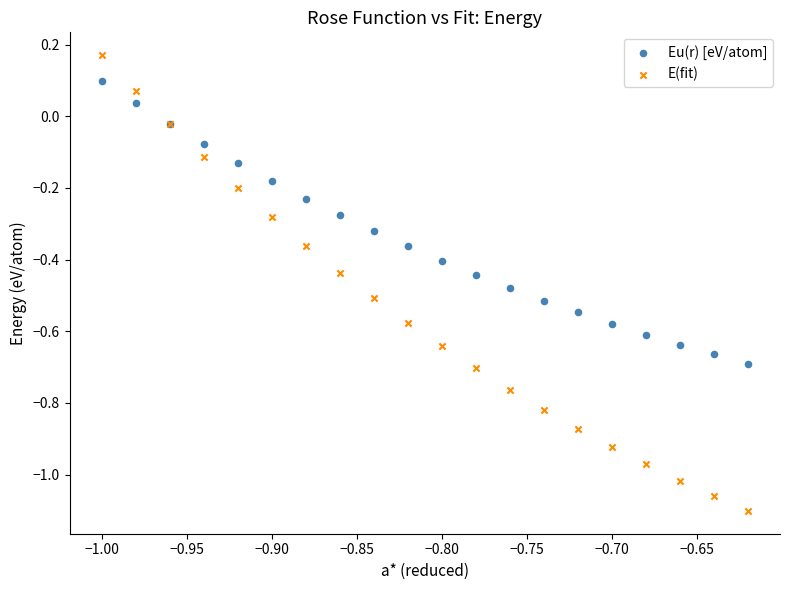

Which series has the widest spread of Y values?

E(fit)